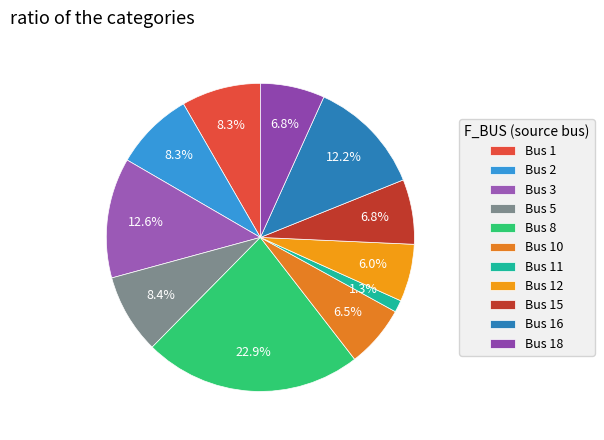

Which category has the smallest portion of the pie?

Bus 11